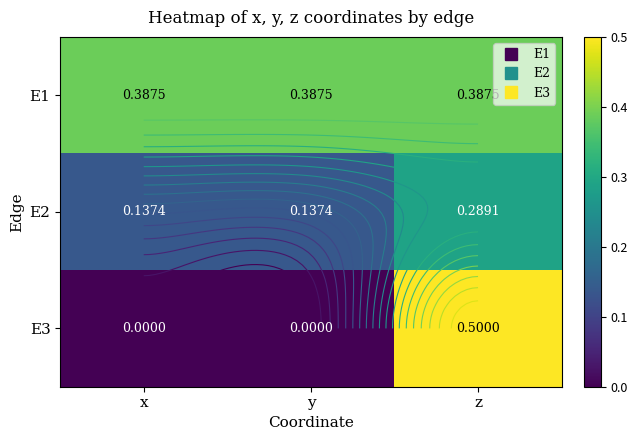

What is the lowest value of the E2 series?

0.1